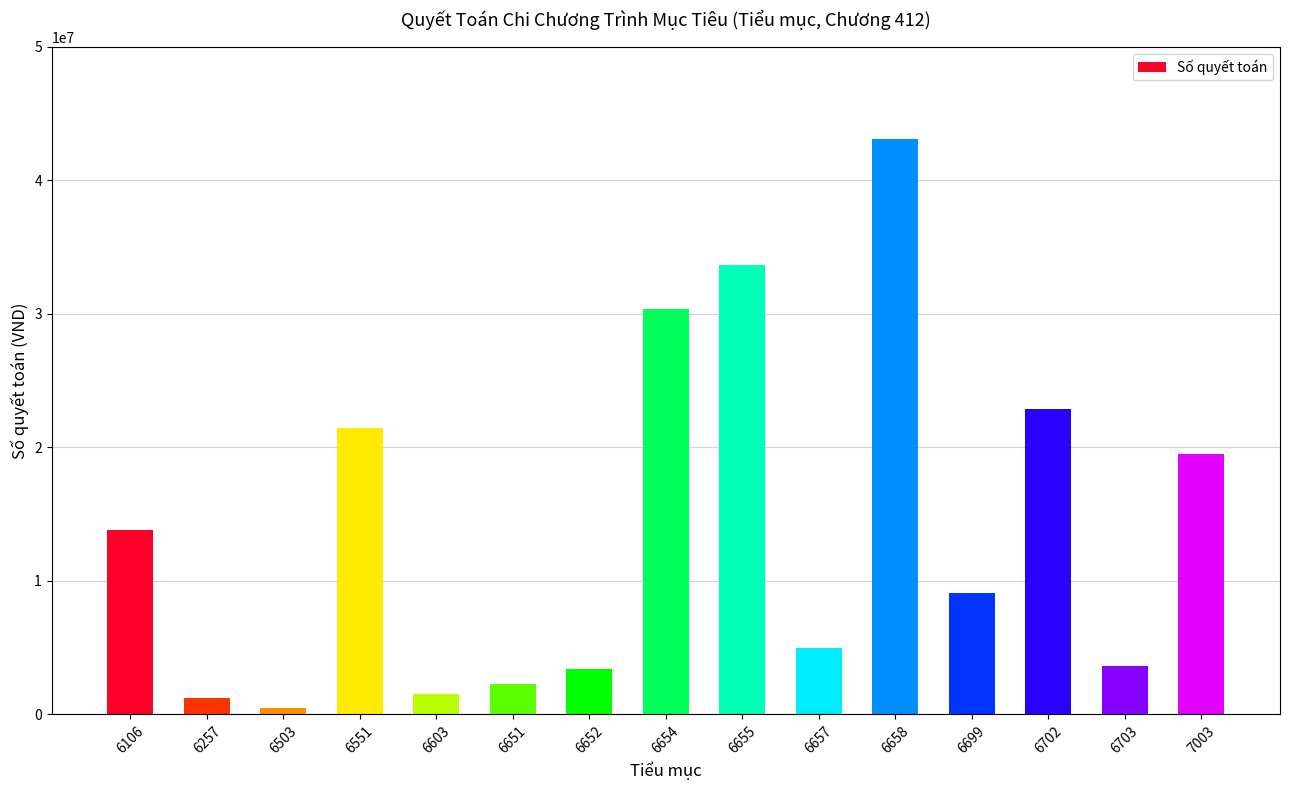

What is the difference between the second highest and second lowest values?

32475919